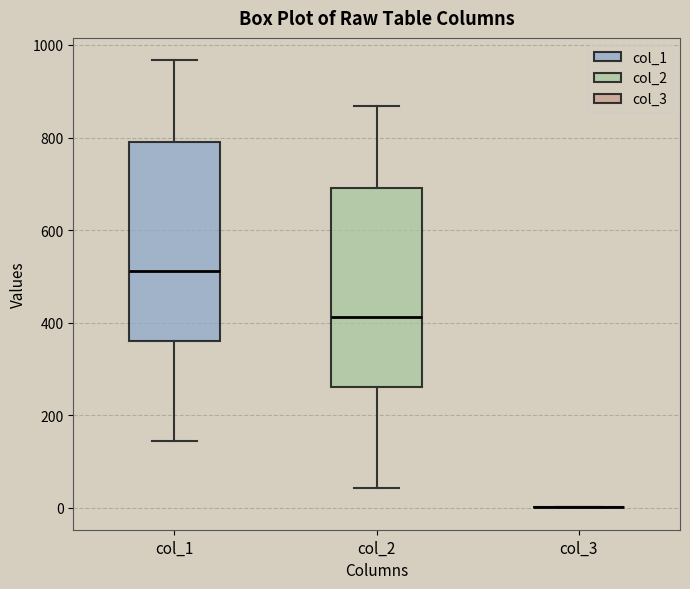

Reading left to right, read every box against the y-axis: the position of its median line, the range the box covers, and the ends of its whiskers. The values are not printed on the chart, so give them approximately, as read against the axis.

col_1: median 520, box 360 to 800, whiskers 140 to 960
col_2: median 420, box 260 to 700, whiskers 40 to 860
col_3: box collapsed to a line at 0, whiskers 0 to 0